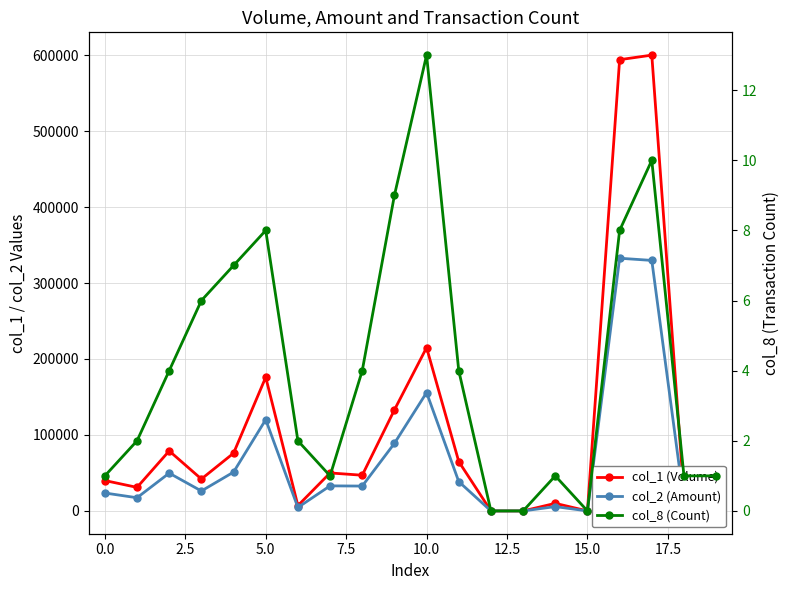

At which category is the sum across all series the highest?

17